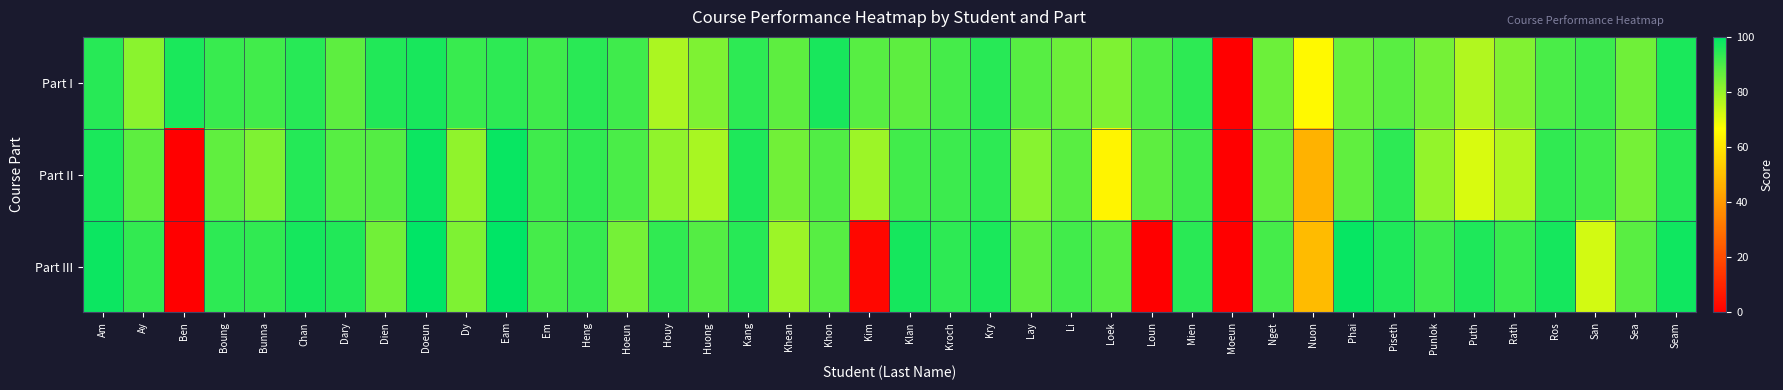

Which has a higher value, Nuon or Seam?

Seam